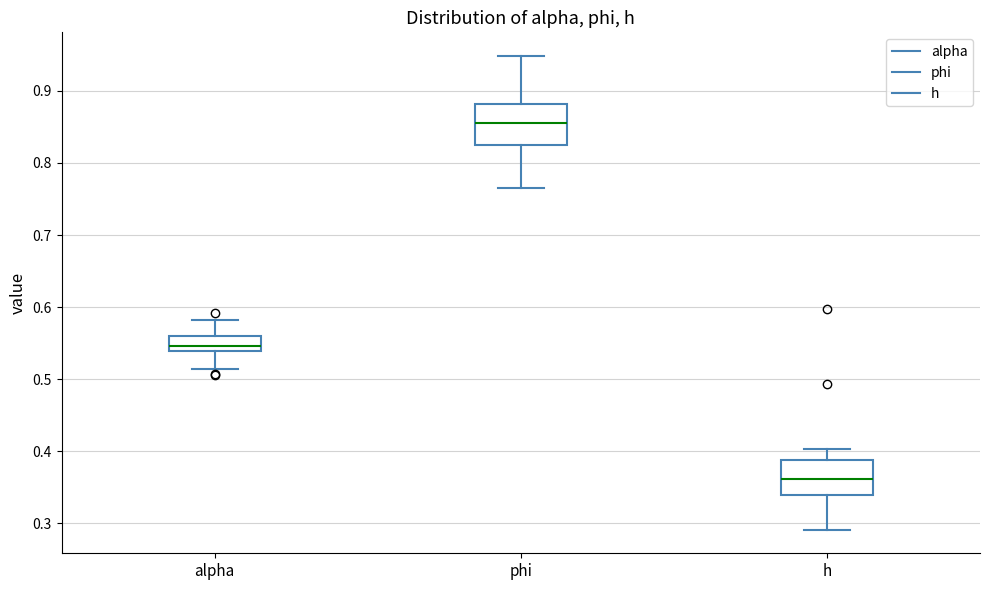

Reading left to right, transcribe this box plot: for each box, give where its median line is, the range the box spans, and where its two whiskers end, as read against the y-axis. The values are not printed on the chart, so give them approximately, as read against the axis.

alpha: median 0.55, box 0.54 to 0.56, whiskers 0.51 to 0.58
phi: median 0.85, box 0.82 to 0.88, whiskers 0.76 to 0.95
h: median 0.36, box 0.34 to 0.39, whiskers 0.29 to 0.40